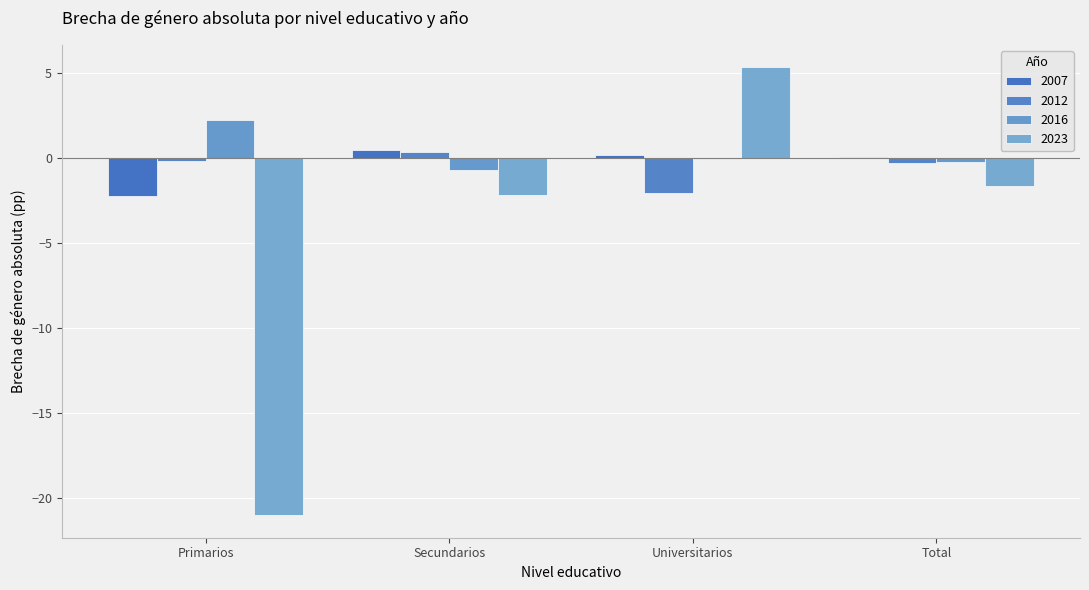

How many series are shown in this chart?

4